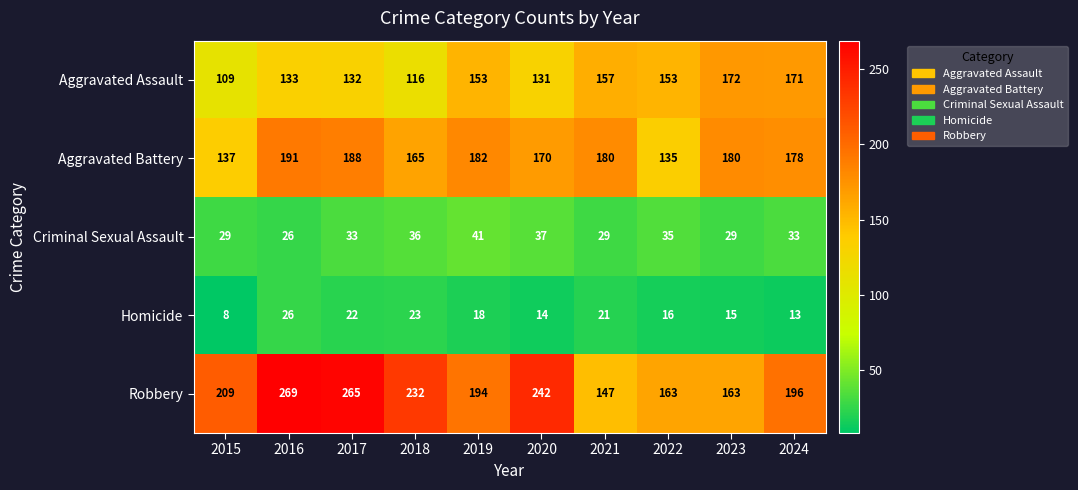

What is the highest value of the Robbery series?

269